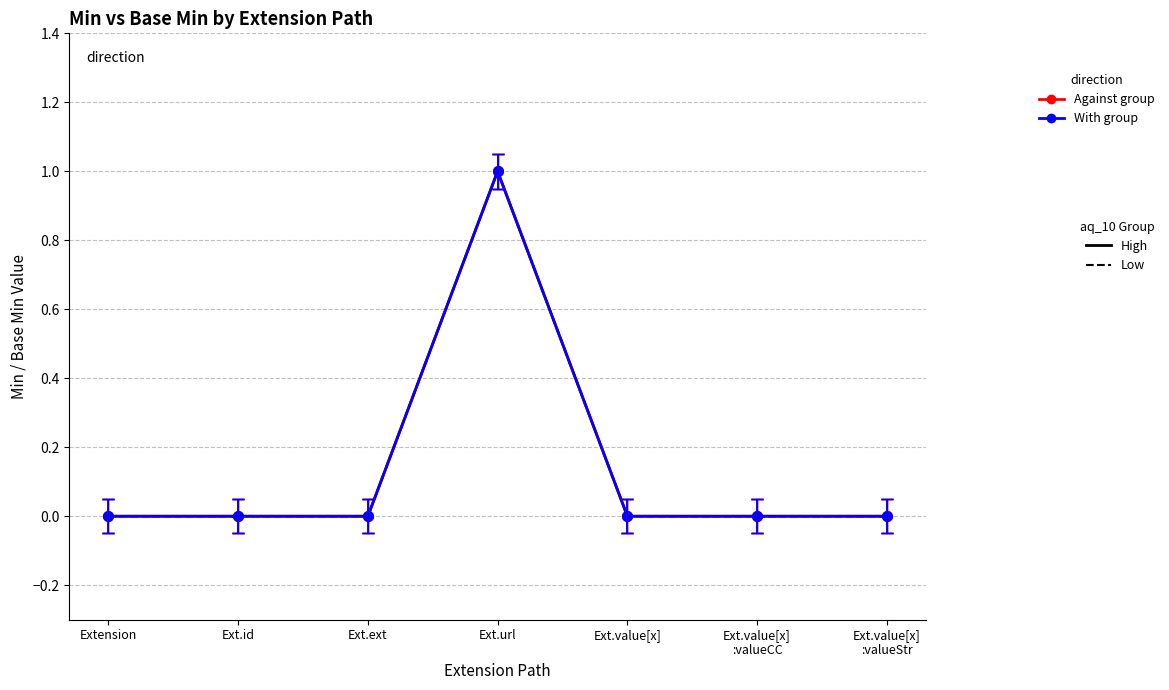

Does the chart have visible grid lines?

Yes